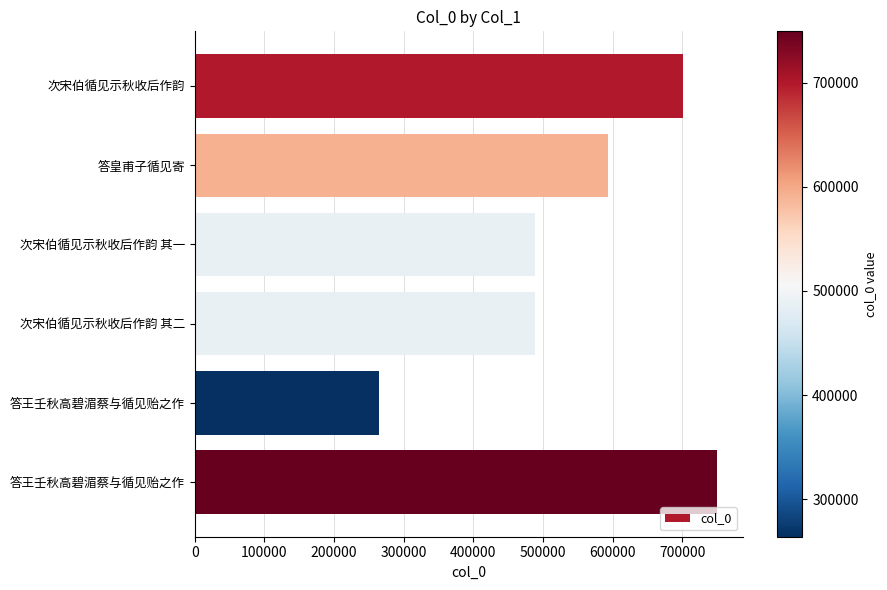

Does the chart contain stacked bars?

No